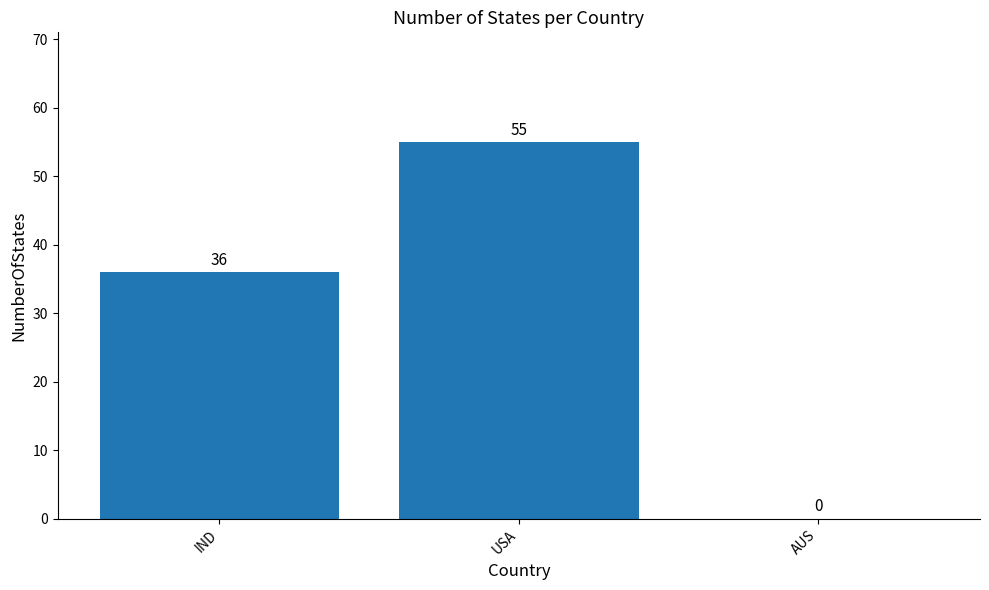

What is the maximum value shown in the chart?

55